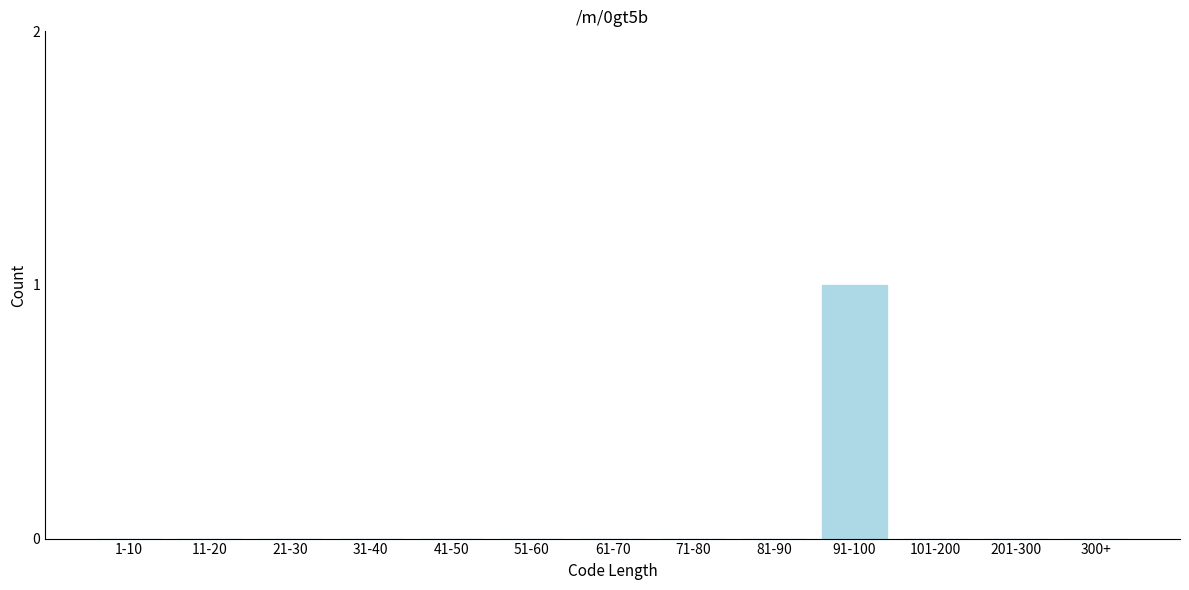

Reading left to right, list all the values displayed in this chart.

1-10=0	11-20=0	21-30=0	31-40=0	41-50=0	51-60=0	61-70=0	71-80=0	81-90=0	91-100=1	101-200=0	201-300=0	300+=0